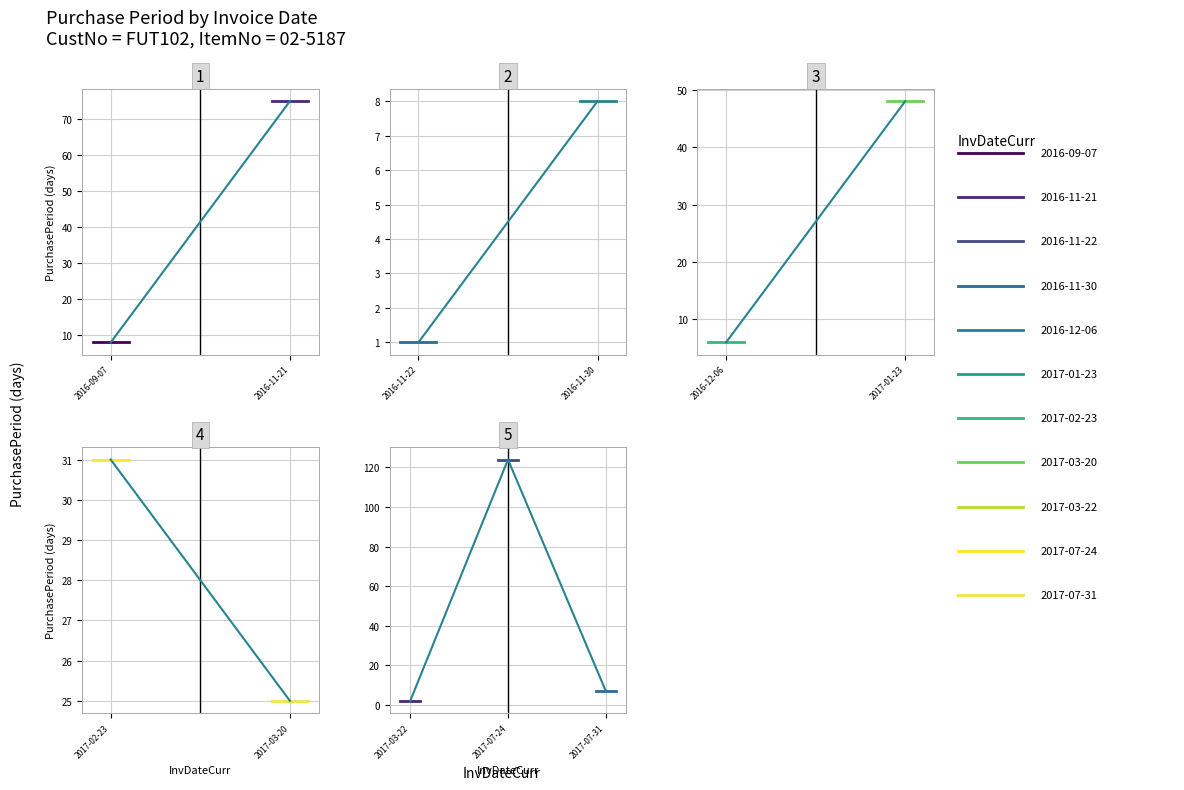

Rank the categories by value from highest to lowest.

2017-07-24, 2016-11-21, 2017-01-23, 2017-02-23, 2017-03-20, 2016-09-07, 2016-11-30, 2017-07-31, 2016-12-06, 2017-03-22, 2016-11-22